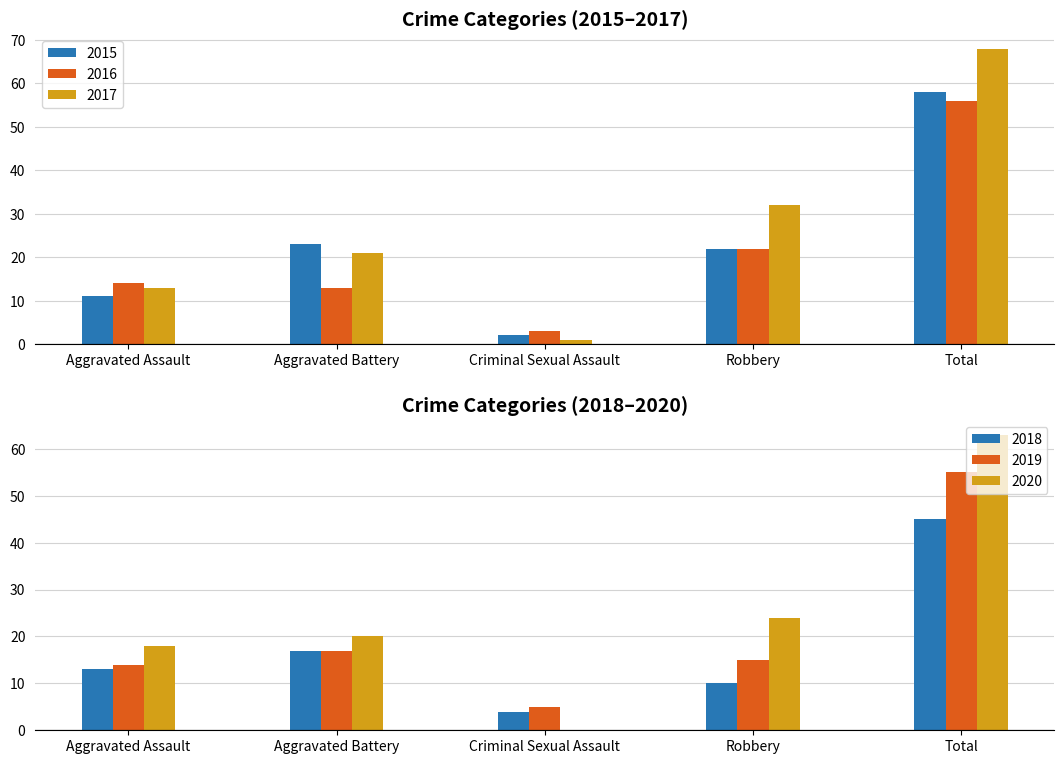

What is the difference between the highest and lowest values at Aggravated Battery?

10